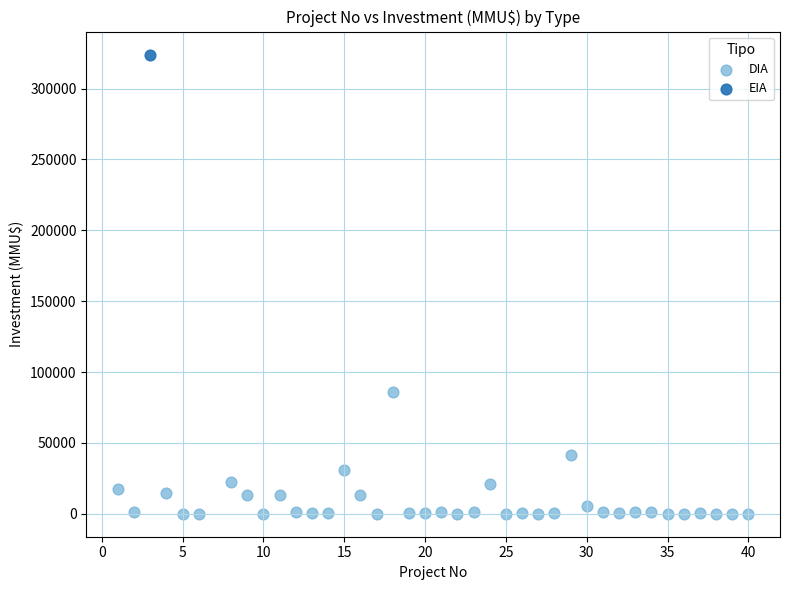

What are all the series names shown in the legend?

DIA, EIA